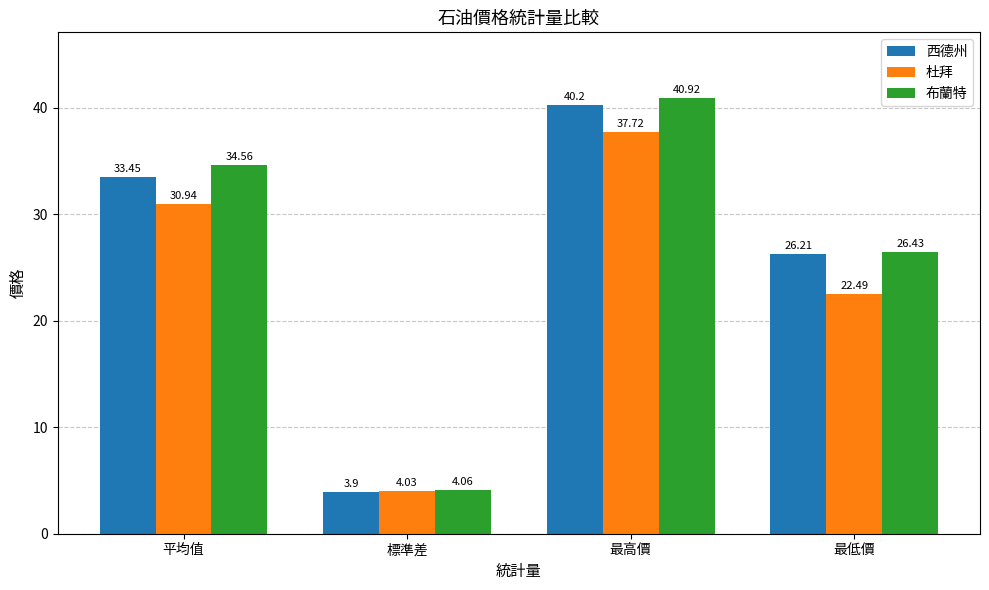

Which series has the widest spread of values?

布蘭特